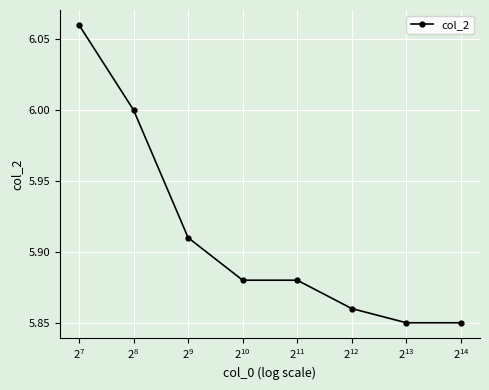

What is the sum of all values?

47.3